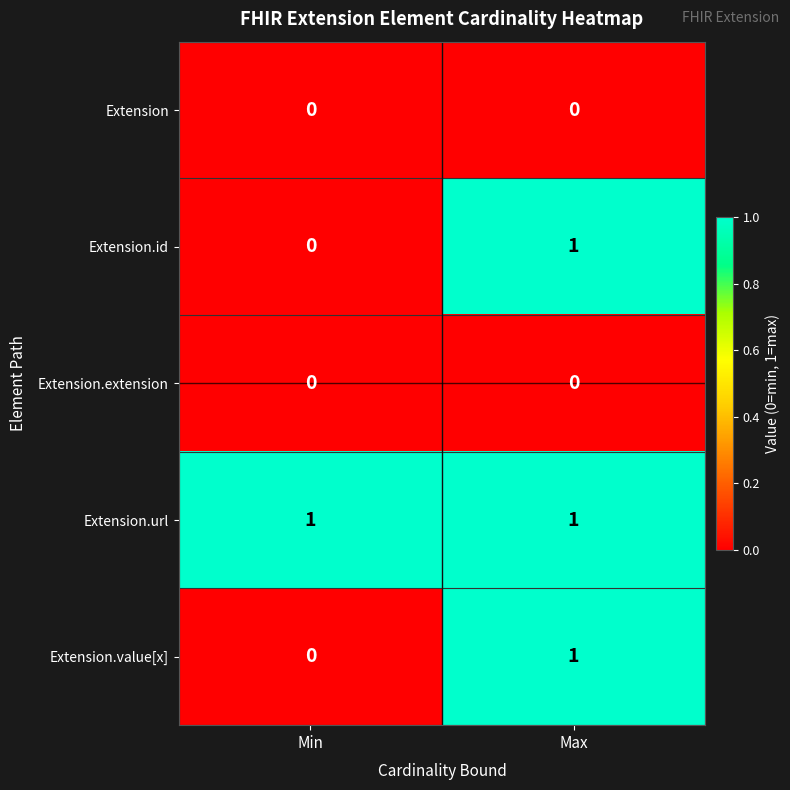

Which series has the largest total across all categories?

Extension.url